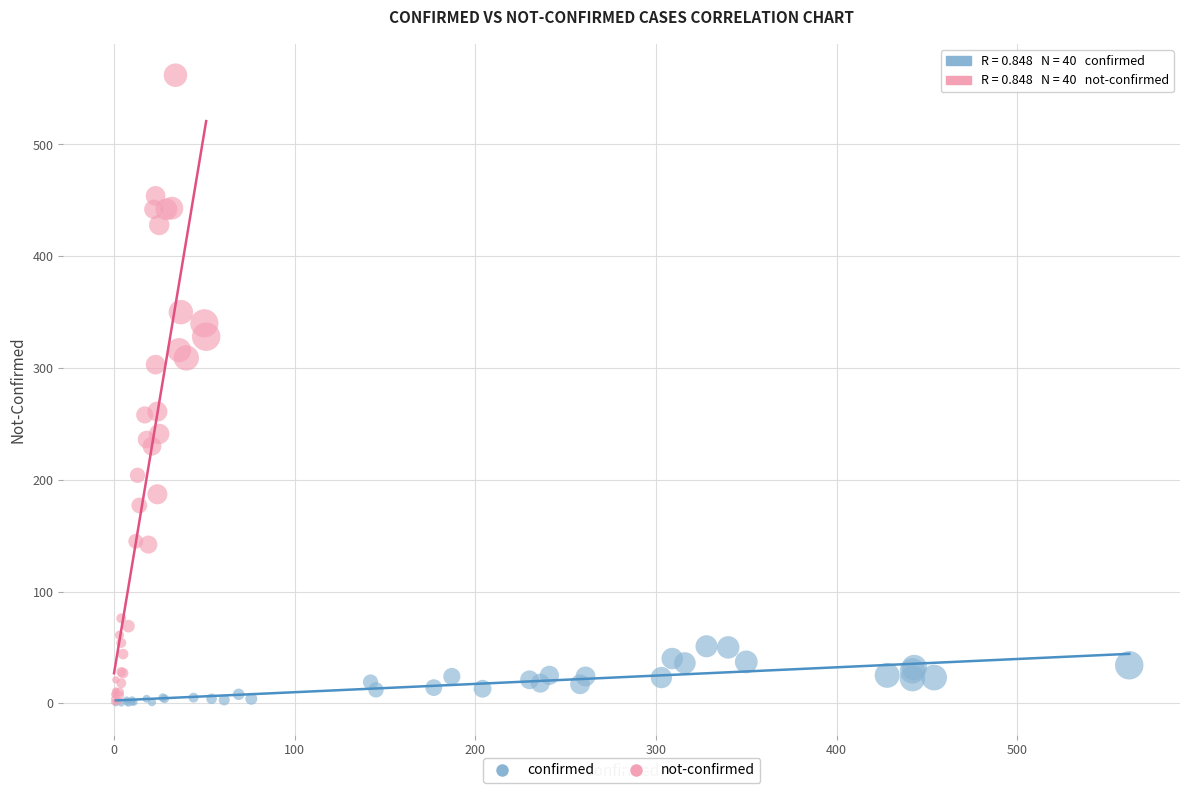

Which series reaches the maximum Y coordinate?

not-confirmed